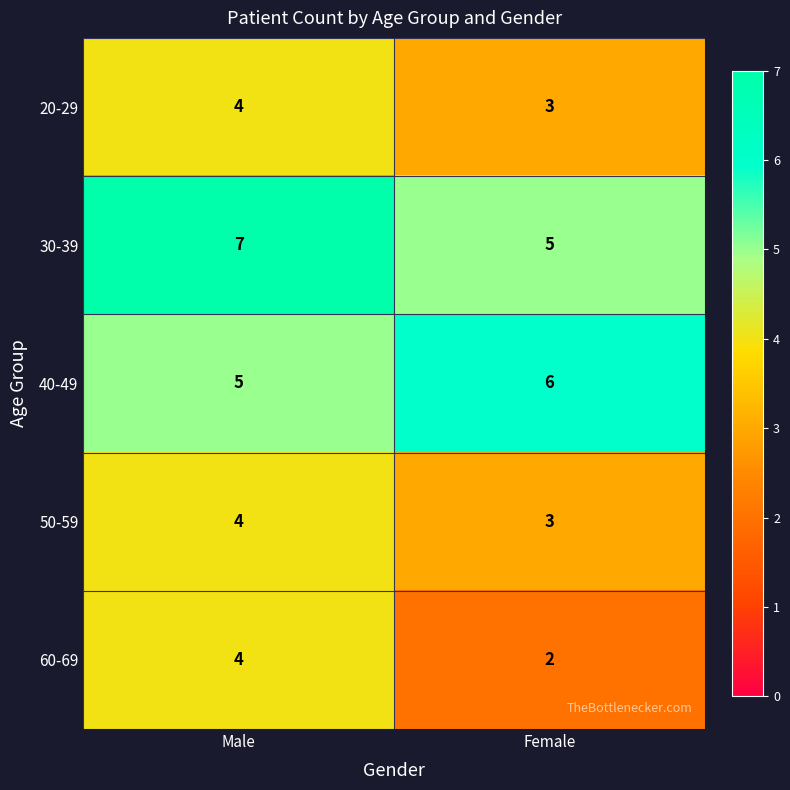

What is the difference between the highest and lowest values at Male?

3